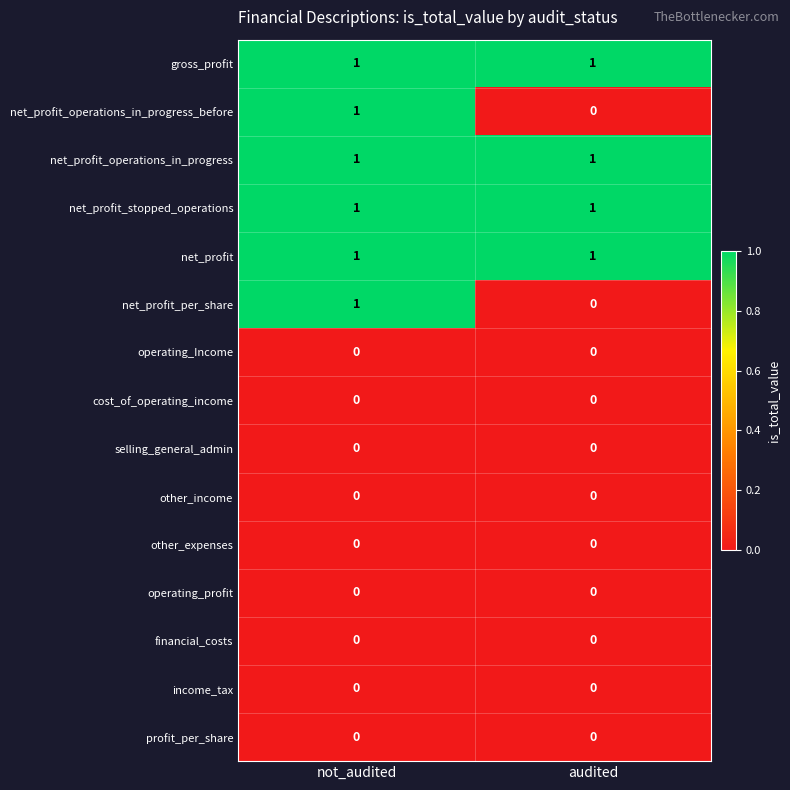

The net_profit_operations_in_progress_before series shows 1 at audited. True or false?

False